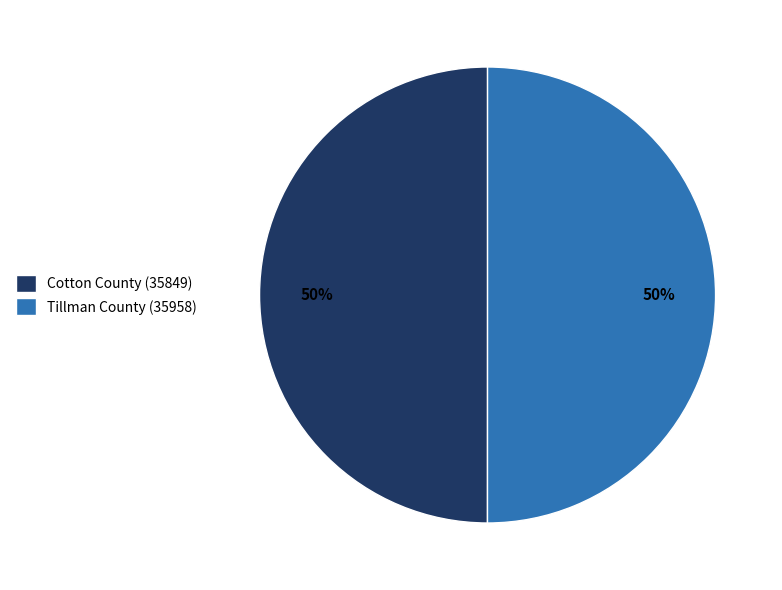

Count the number of slices in the pie.

2